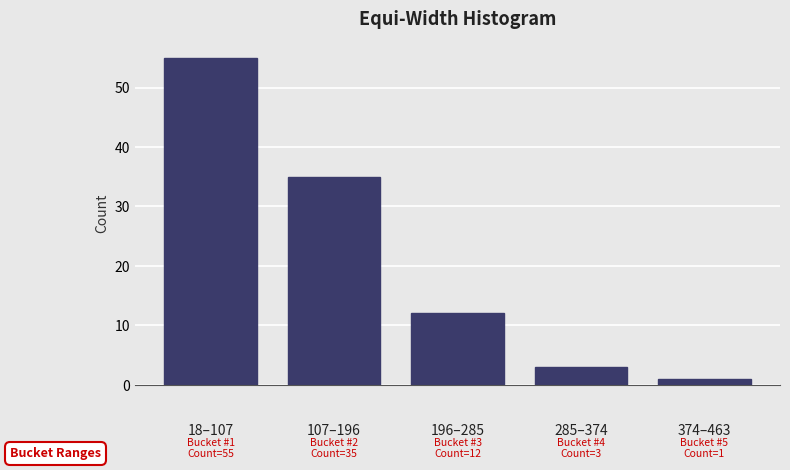

Reading left to right, extract all data points from this chart.

55	35	12	3	1